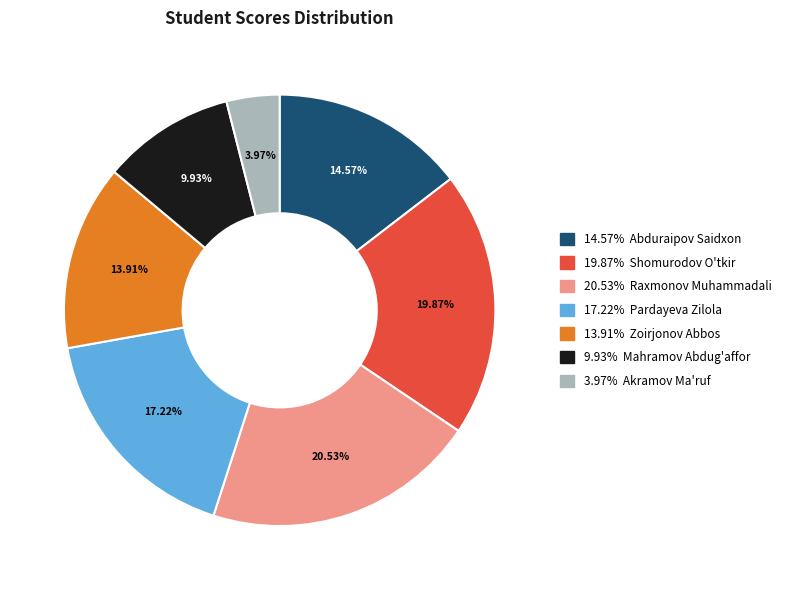

Does any single category account for the majority?

No